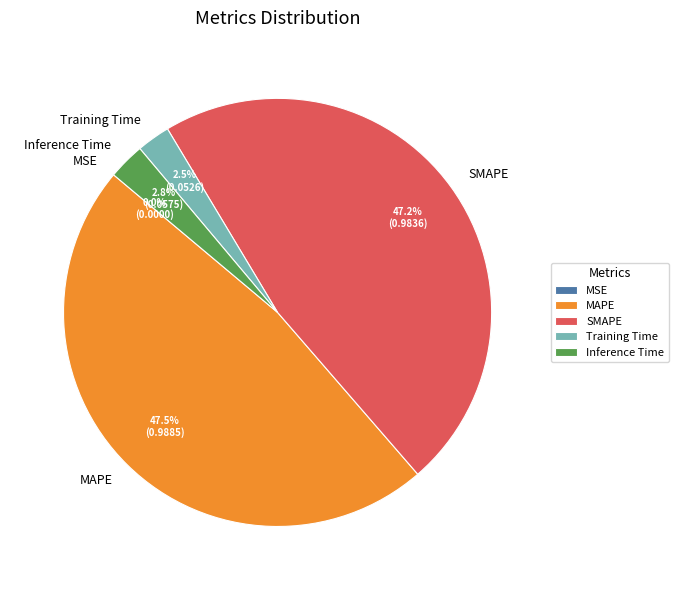

Which has a higher value, SMAPE or Inference Time?

SMAPE